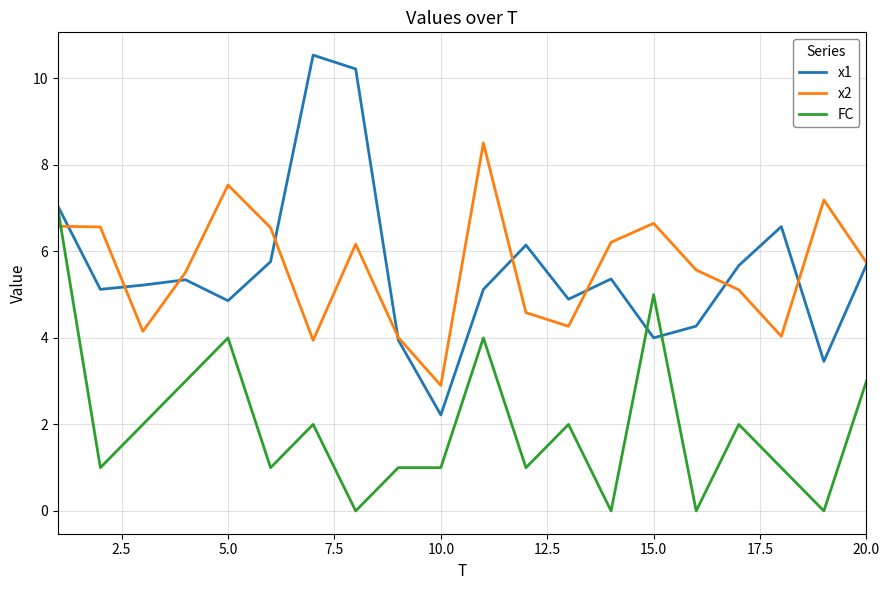

List the series in order of their peak value, highest first.

x1, x2, FC